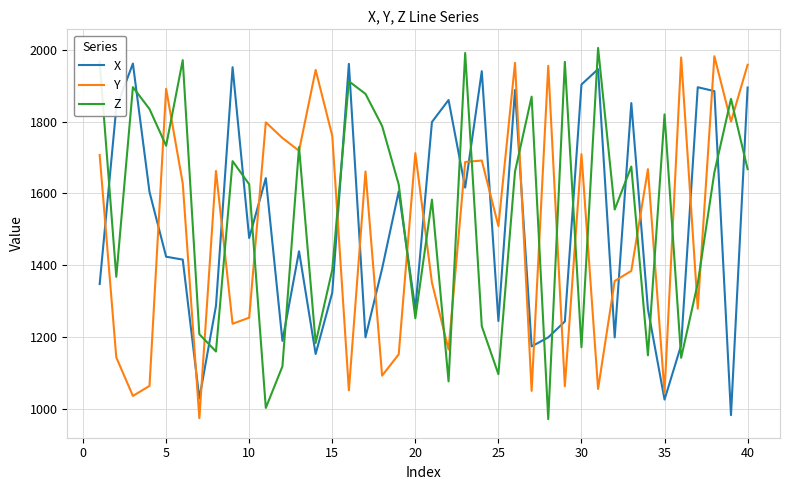

True or false: Y and X intersect in this chart.

True